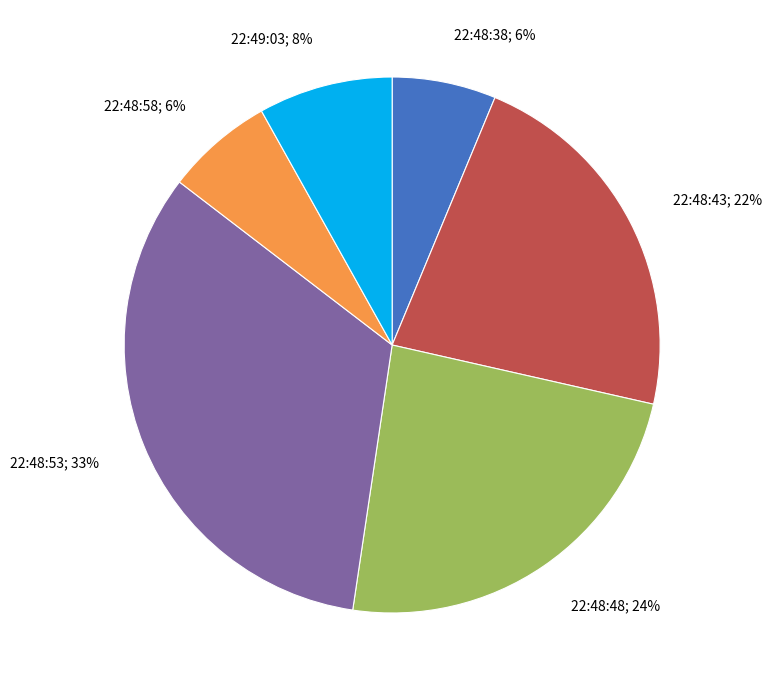

Does any single category account for the majority?

No